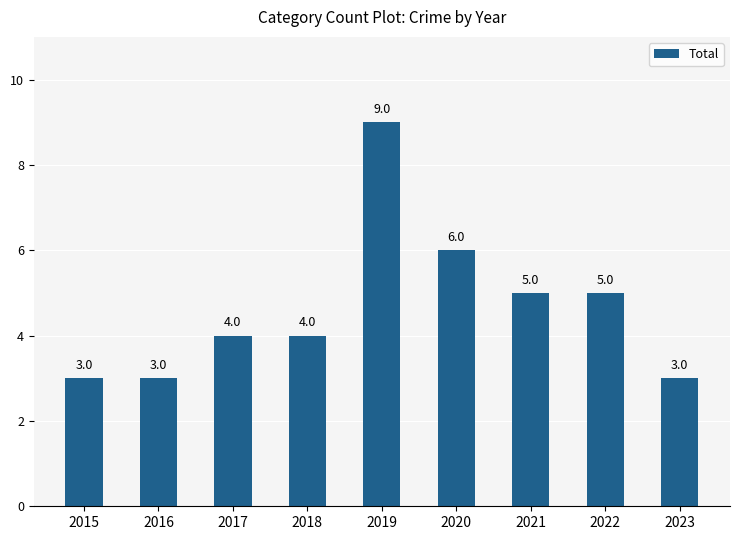

What is the maximum value shown in the chart?

9